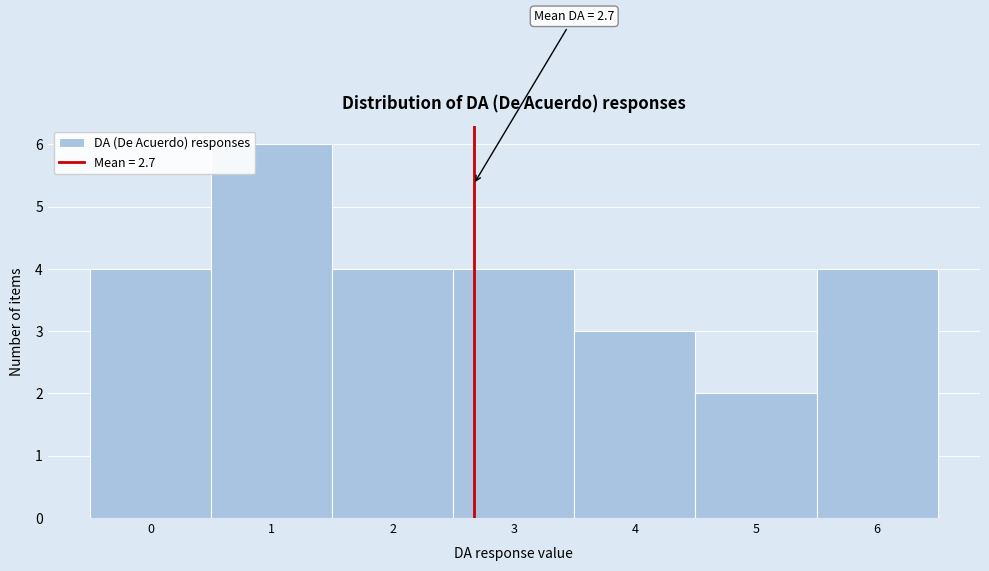

Which range on the x-axis has the tallest bar?

0.5 to 1.5